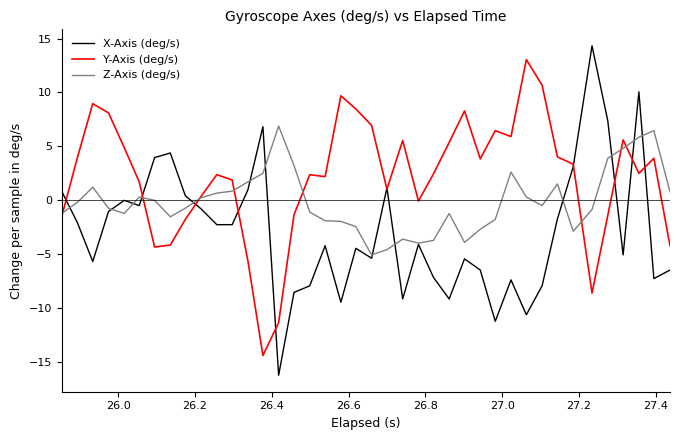

Rank the series by their average value, from lowest to highest.

X-Axis (deg/s), Z-Axis (deg/s), Y-Axis (deg/s)